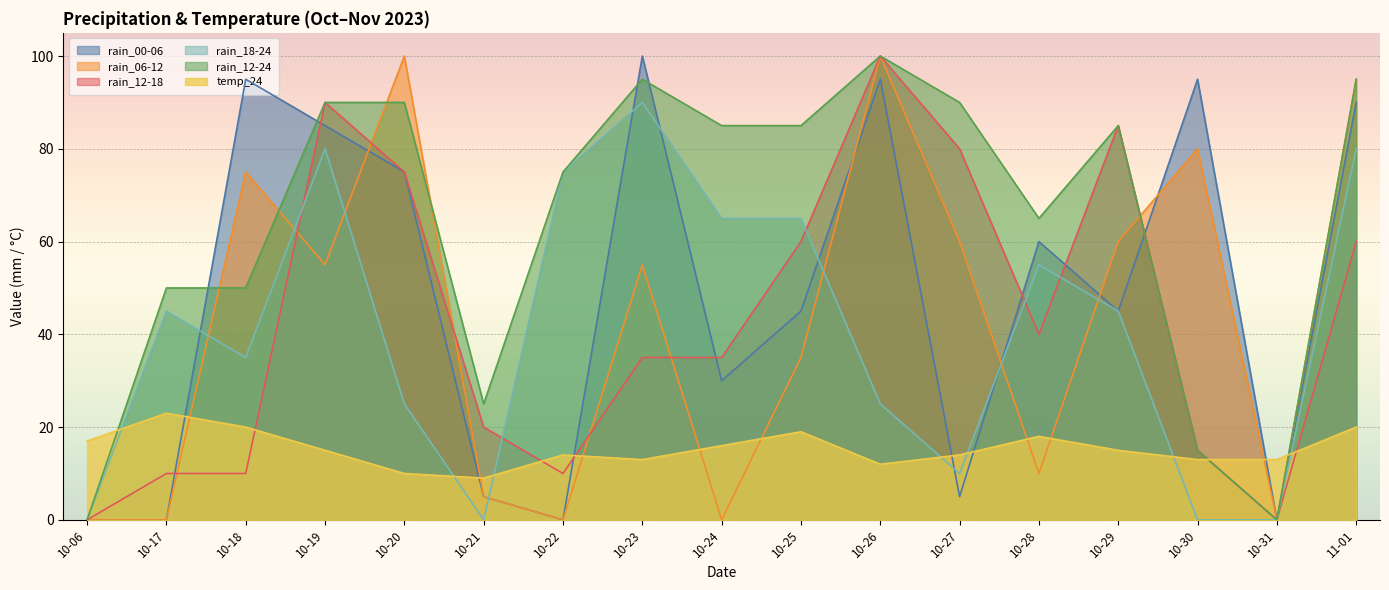

At which category is the sum across all series the highest?

11-01